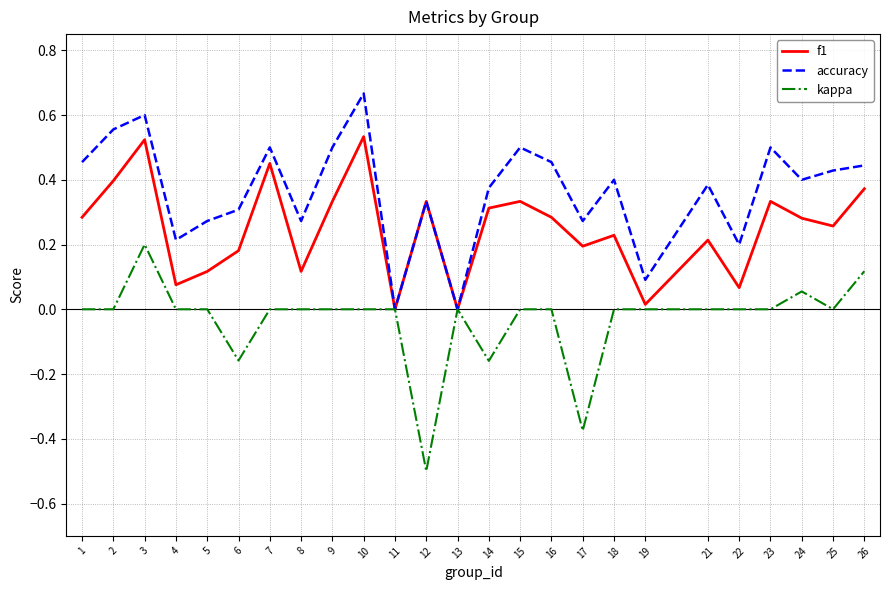

What is the sum of all f1 values?

6.2